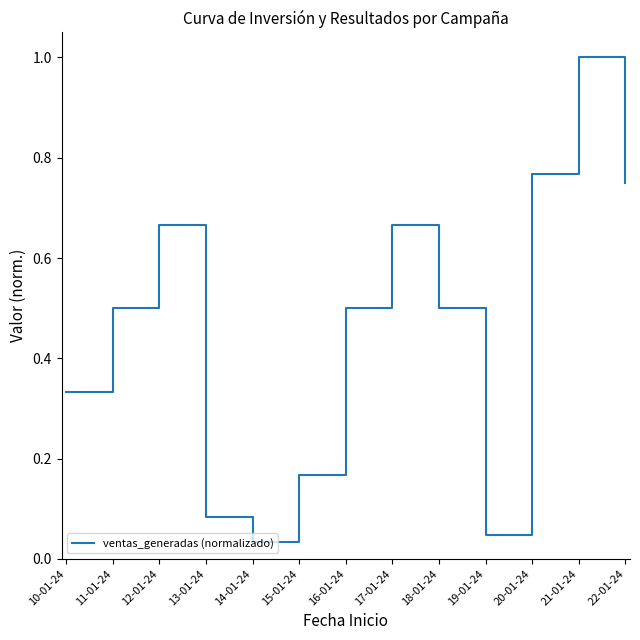

What is the maximum value shown in the chart?

1.0